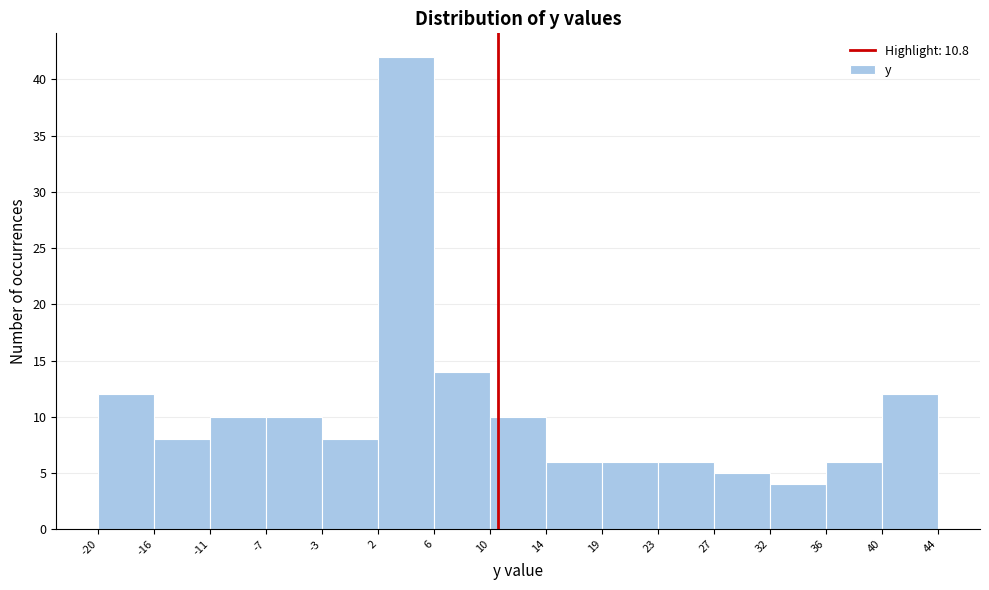

Reading left to right, transcribe this chart: for each bar, give the range it covers on the x-axis and its height. The values are not printed on the chart, so give them approximately, as read against the axis.

-20 to -16: 12
-16 to -11: 8
-11 to -7: 10
-7 to -3: 10
-3 to 2: 8
2 to 6: 42
6 to 10: 14
10 to 14: 10
14 to 19: 6
19 to 23: 6
23 to 27: 6
27 to 32: 5
32 to 36: 4
36 to 40: 6
40 to 44: 12